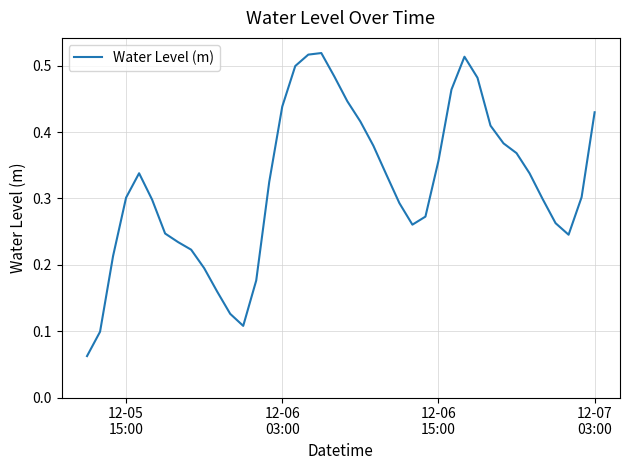

Does the chart have visible grid lines?

Yes